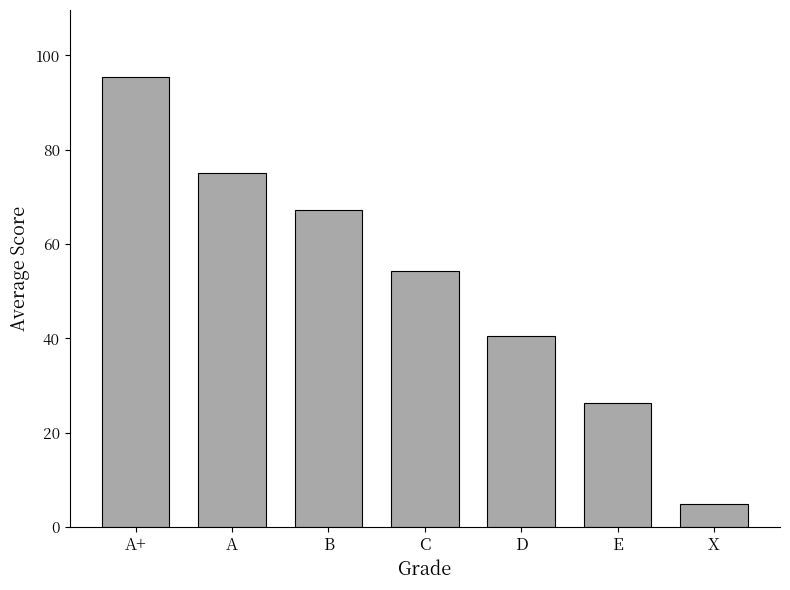

What is the difference between the values at X and E?

21.3